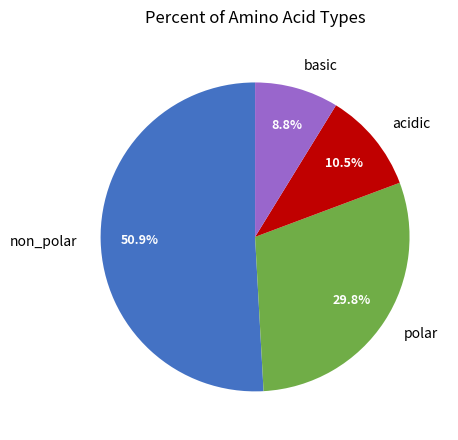

To the nearest percent, what is the average slice percentage?

25%